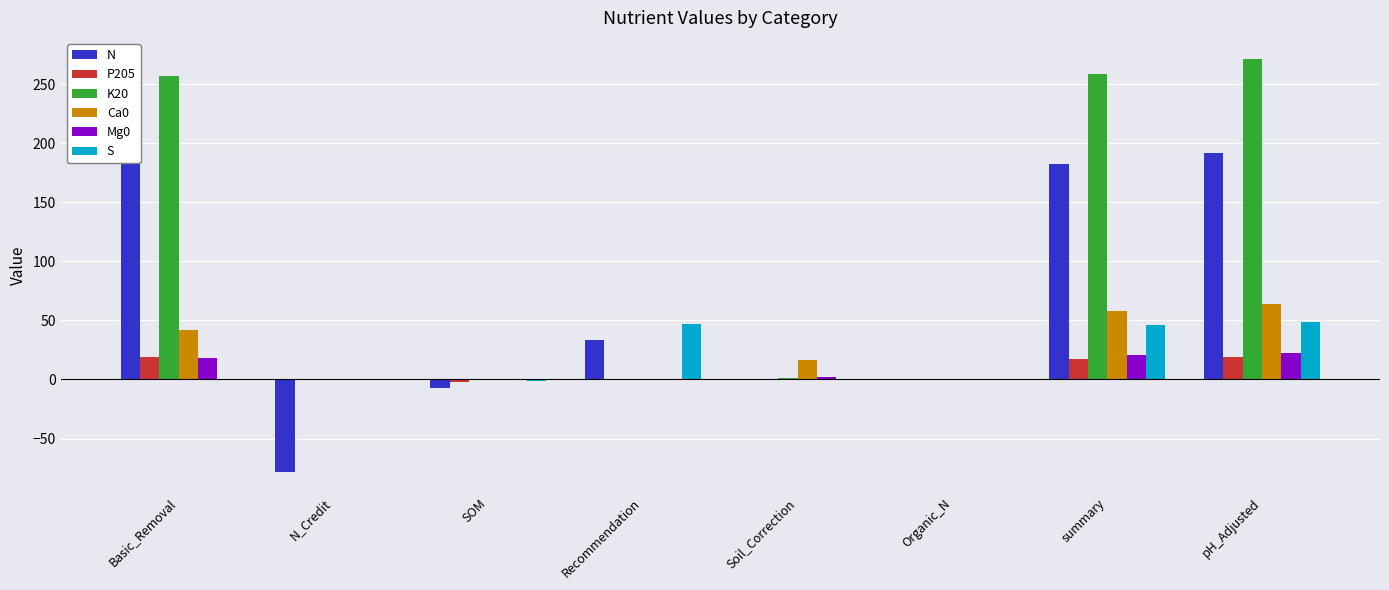

What is the difference between the highest and lowest values at Basic_Removal?

257.3